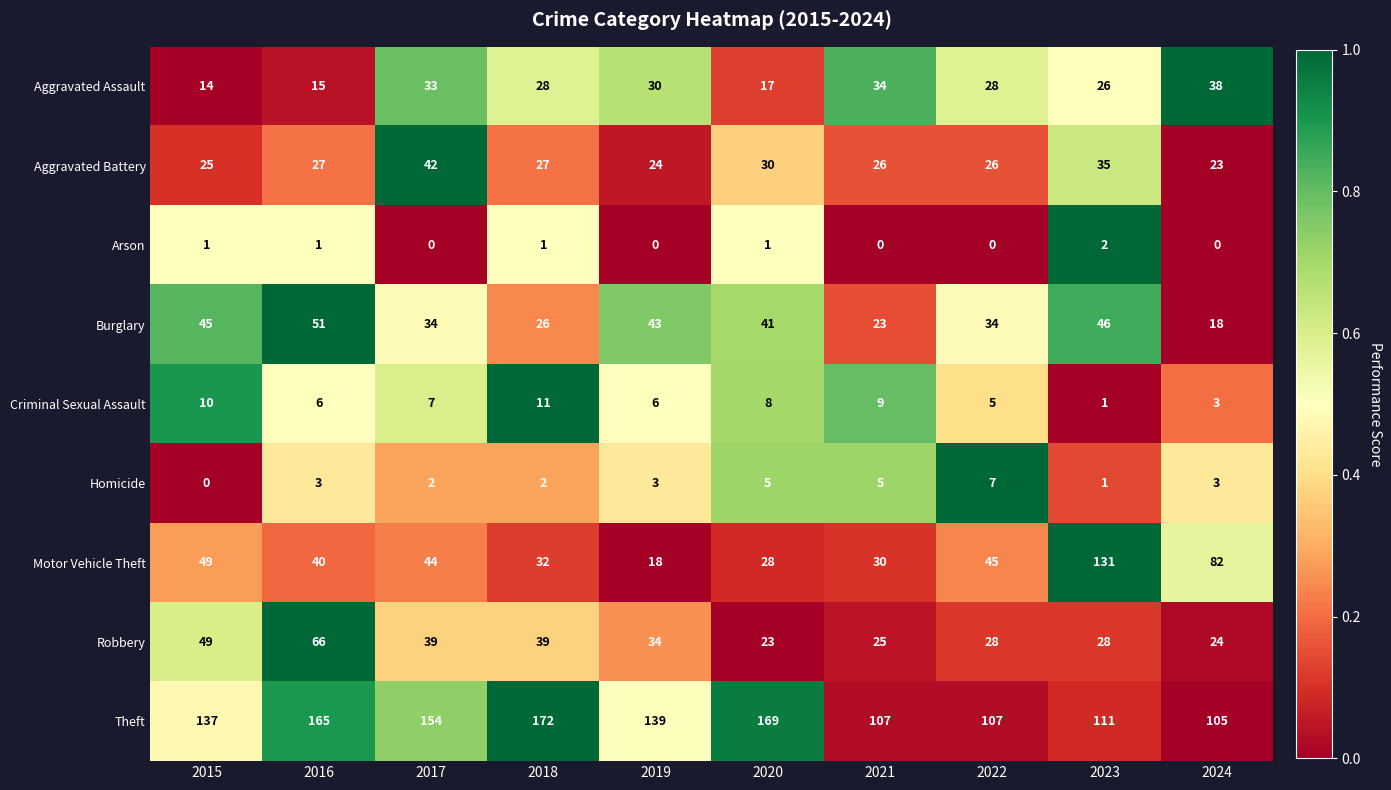

What is the difference between the second highest and minimum values in the Motor Vehicle Theft series?

64